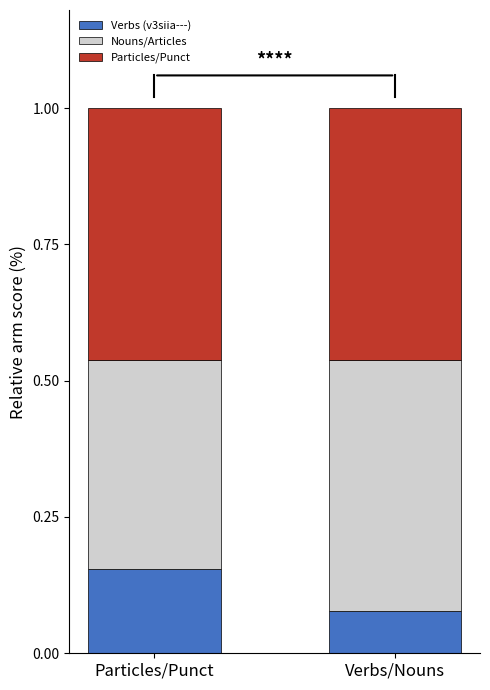

List the labels in order of Verbs (v3siia---) value, smallest first.

Verbs/Nouns, Particles/Punct